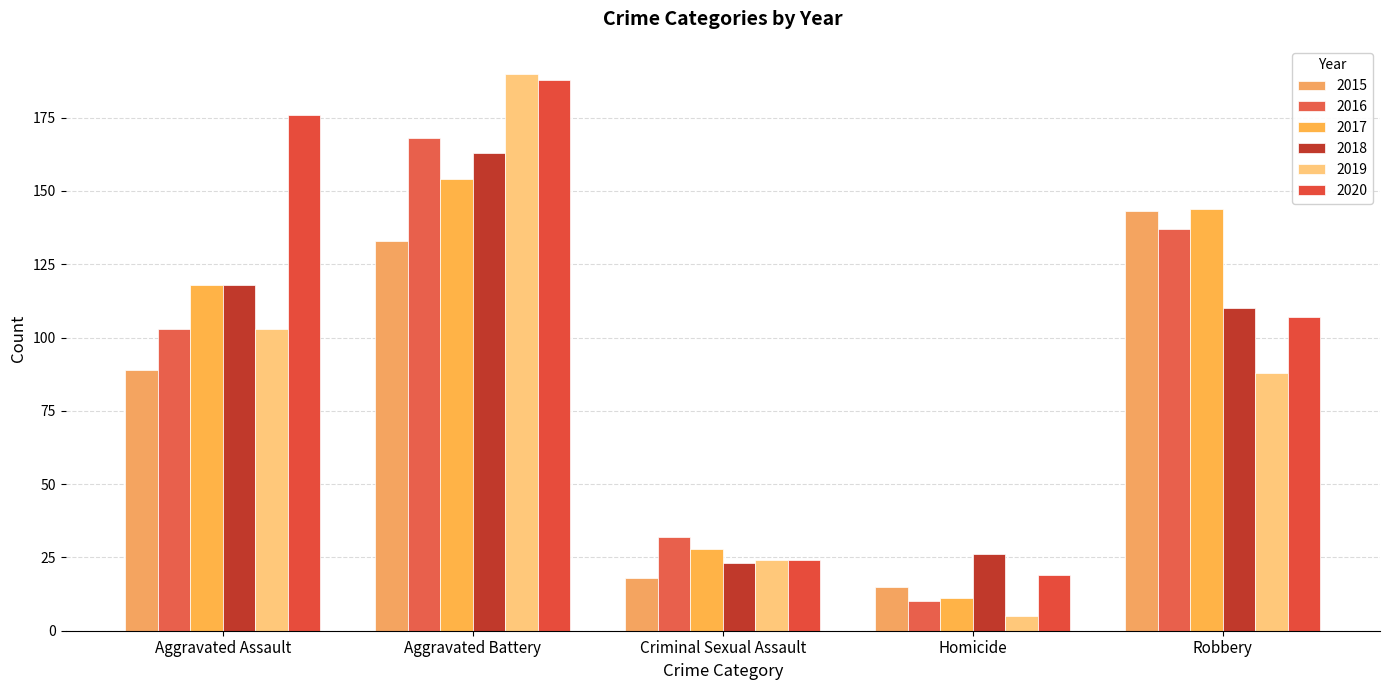

What position from the right is Aggravated Battery?

4